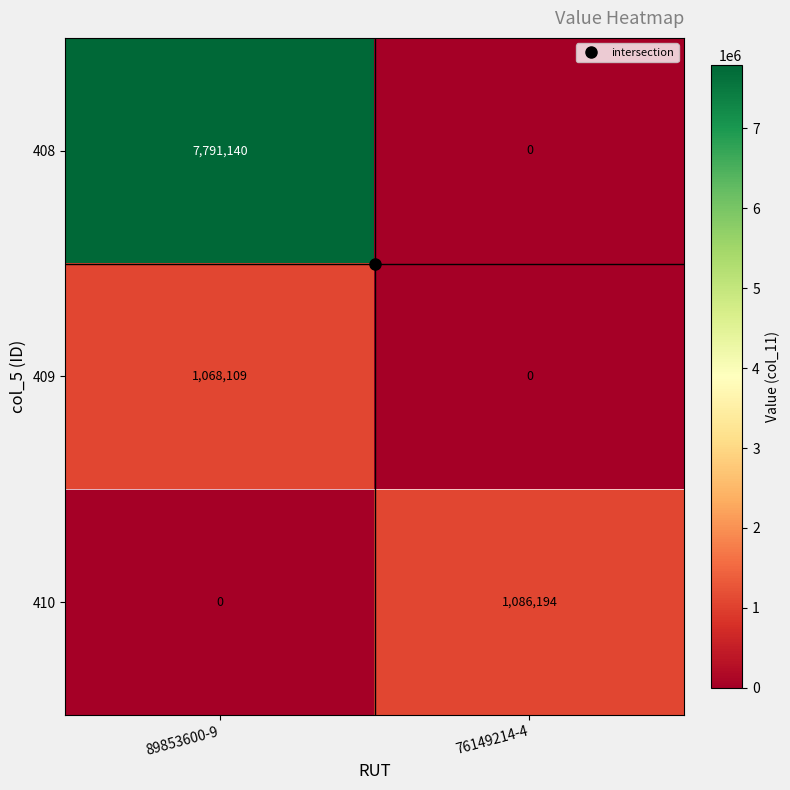

The 409 series shows 1829739 at 89853600-9. True or false?

False